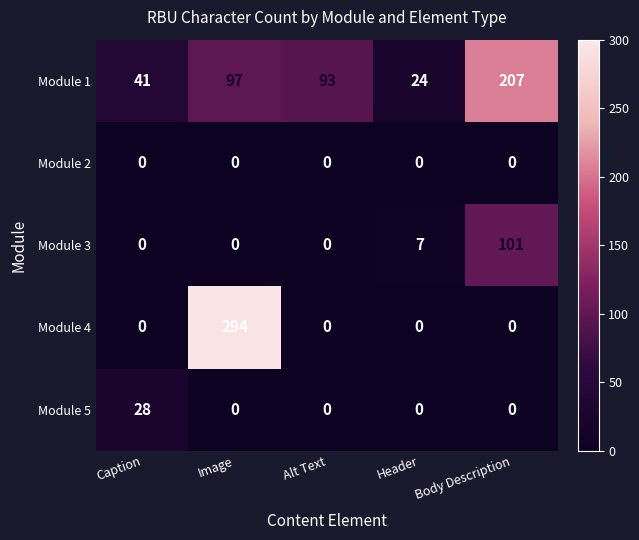

Reading left to right, what are all the values shown in this chart?

Module 1: Caption=41	Image=97	Alt Text=93	Header=24	Body Description=207
Module 2: Caption=0	Image=0	Alt Text=0	Header=0	Body Description=0
Module 3: Caption=0	Image=0	Alt Text=0	Header=7	Body Description=101
Module 4: Caption=0	Image=294	Alt Text=0	Header=0	Body Description=0
Module 5: Caption=28	Image=0	Alt Text=0	Header=0	Body Description=0